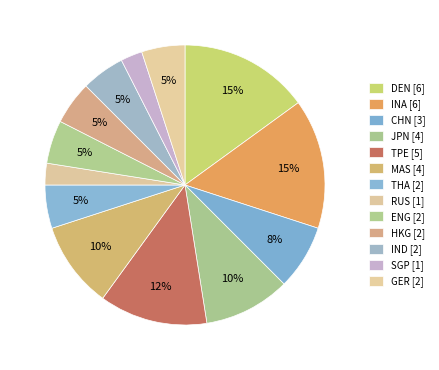

Is it true that DEN is 1% of the pie?

False